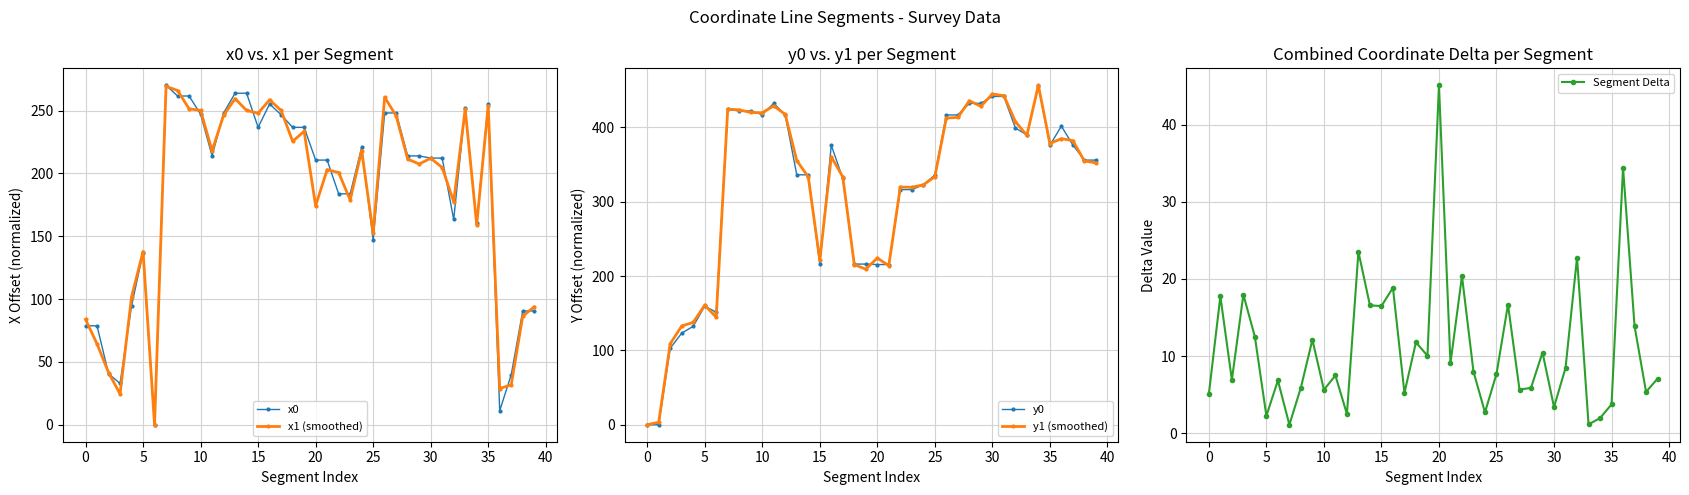

How many distinct data groups are displayed?

5